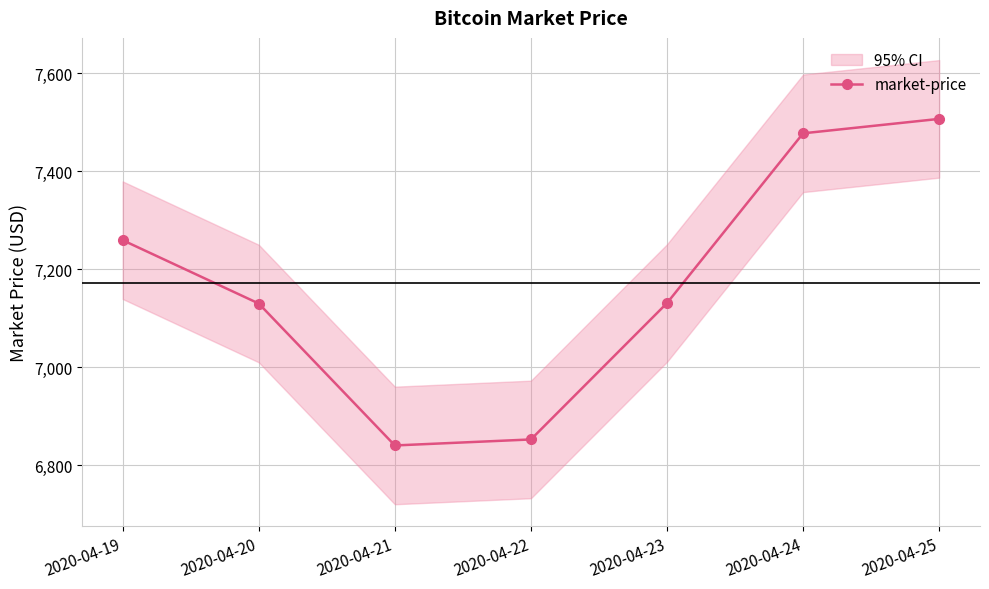

Rank the categories by value from lowest to highest.

2020-04-21, 2020-04-22, 2020-04-20, 2020-04-23, 2020-04-19, 2020-04-24, 2020-04-25